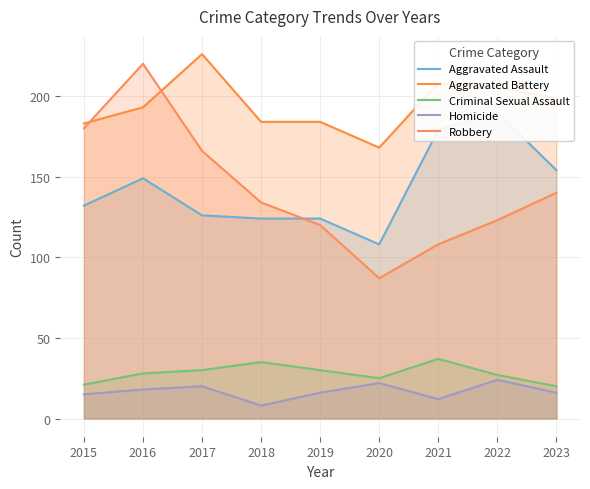

The value of Aggravated Assault at 2018 is 124. True or false?

True